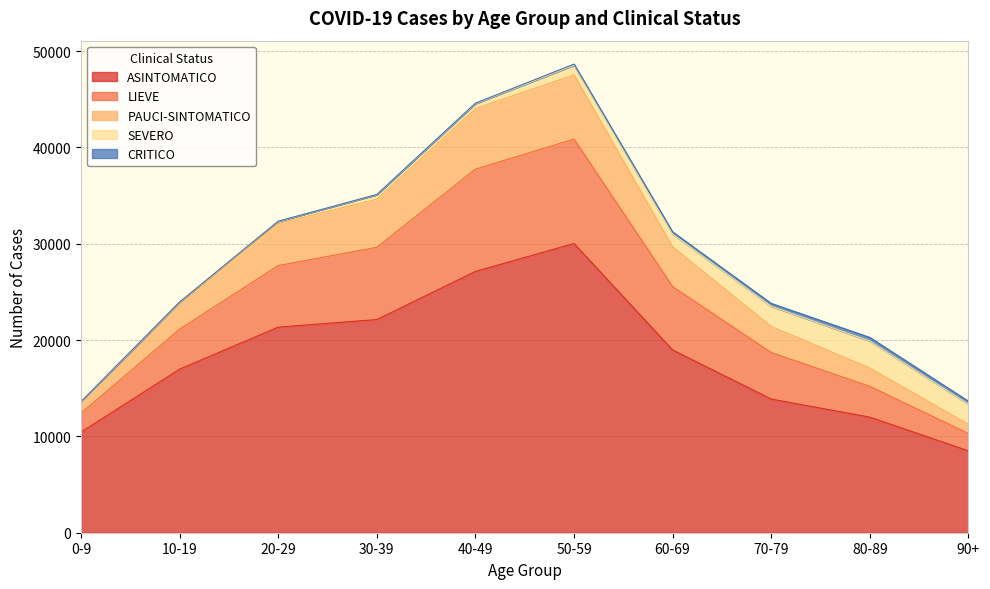

Is it true that ASINTOMATICO equals 5397 at 10-19?

False